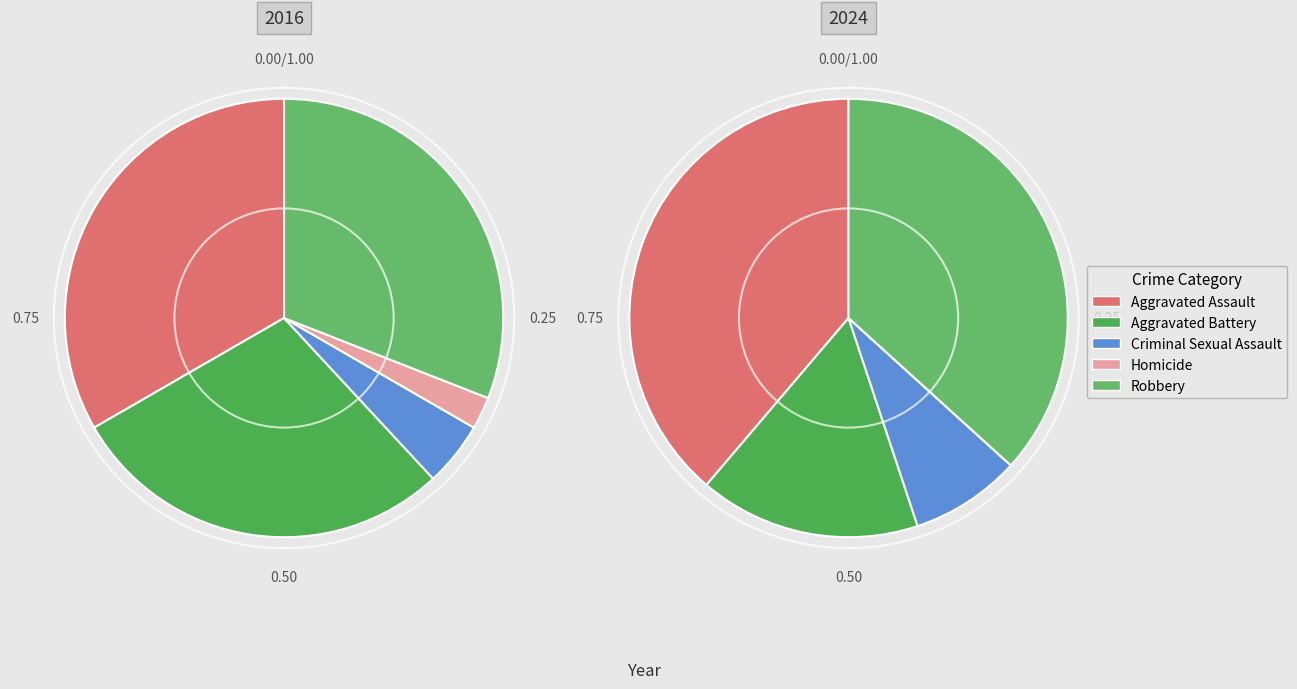

What percentage do Criminal Sexual Assault and Robbery together represent?

35.7%